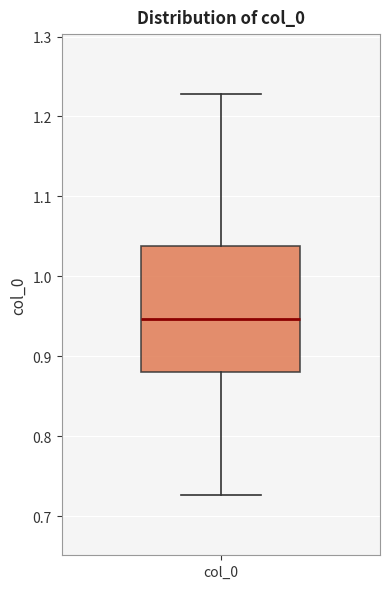

Transcribe this box plot: give where the median line is, the range the box spans, and where the two whiskers end, as read against the y-axis. The values are not printed on the chart, so give them approximately, as read against the axis.

median 0.95, box 0.88 to 1.04, whiskers 0.73 to 1.23